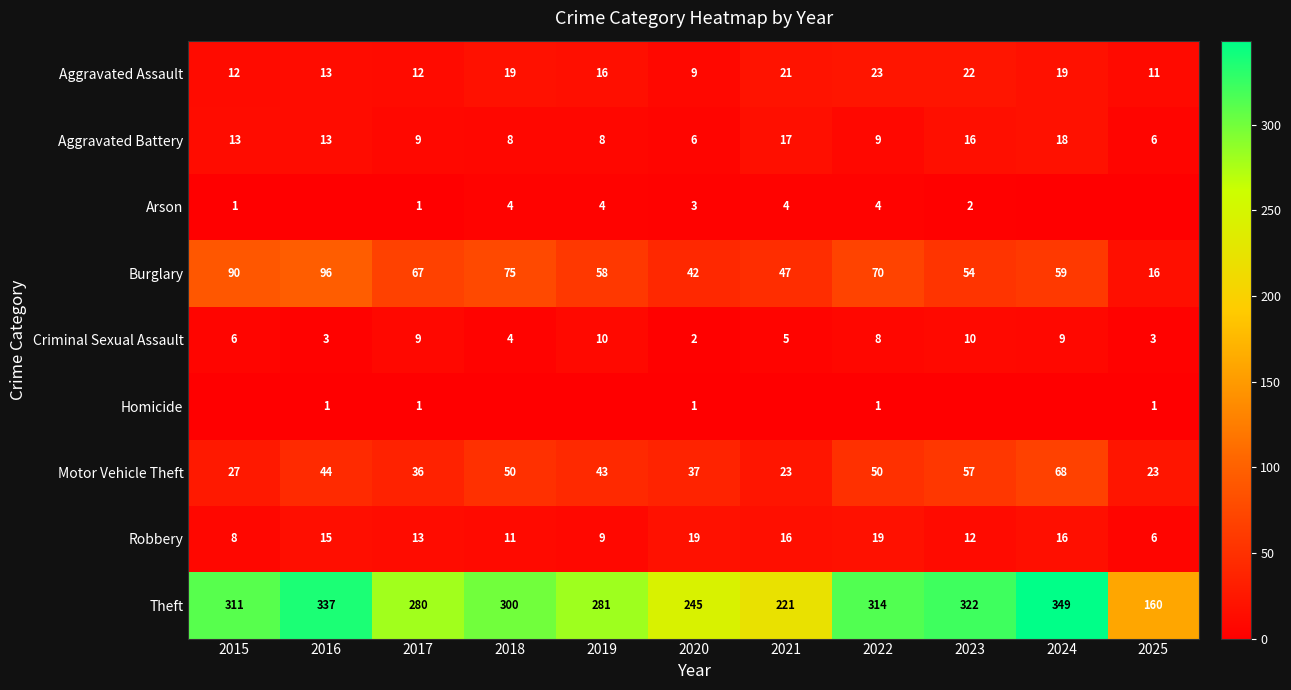

Count the Criminal Sexual Assault values in the range 3 to 9.

8